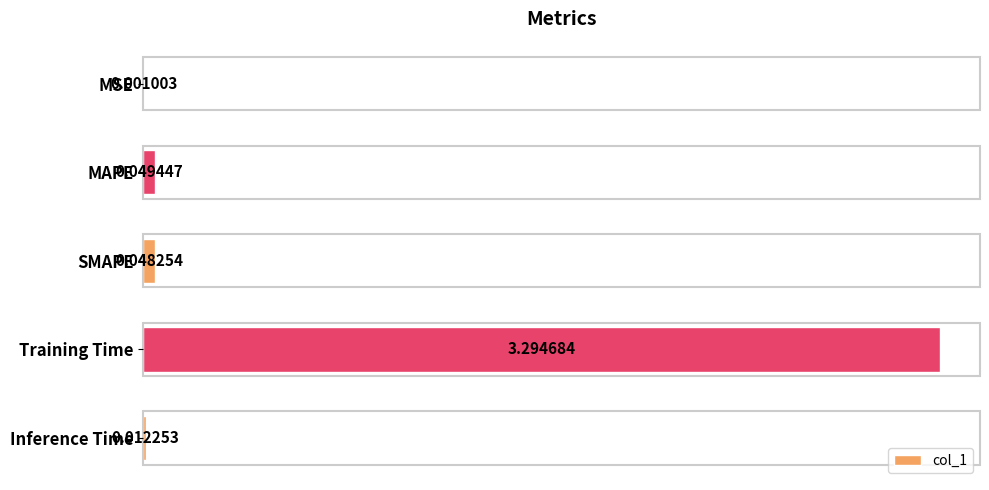

What is the change in value from MAPE to Training Time?

+3.2